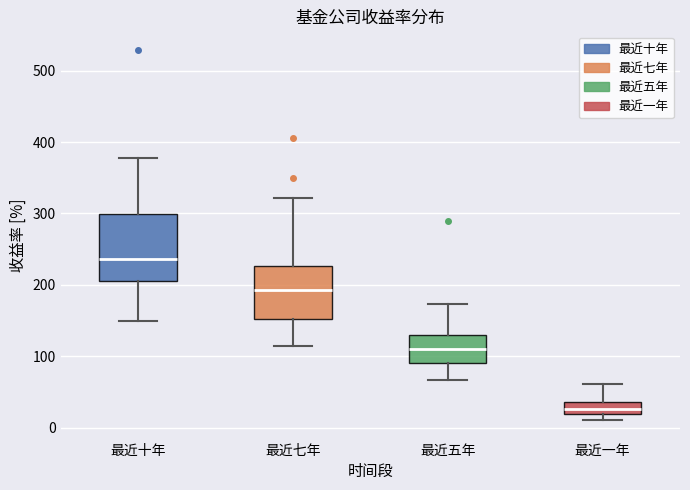

Which box has the highest median line?

最近十年